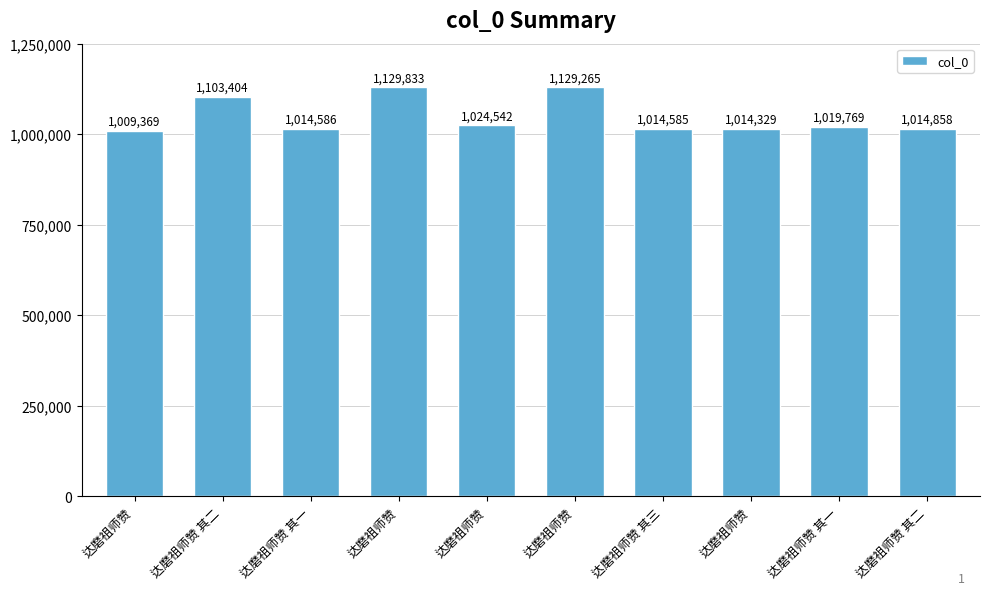

What is the smallest value displayed?

1009369